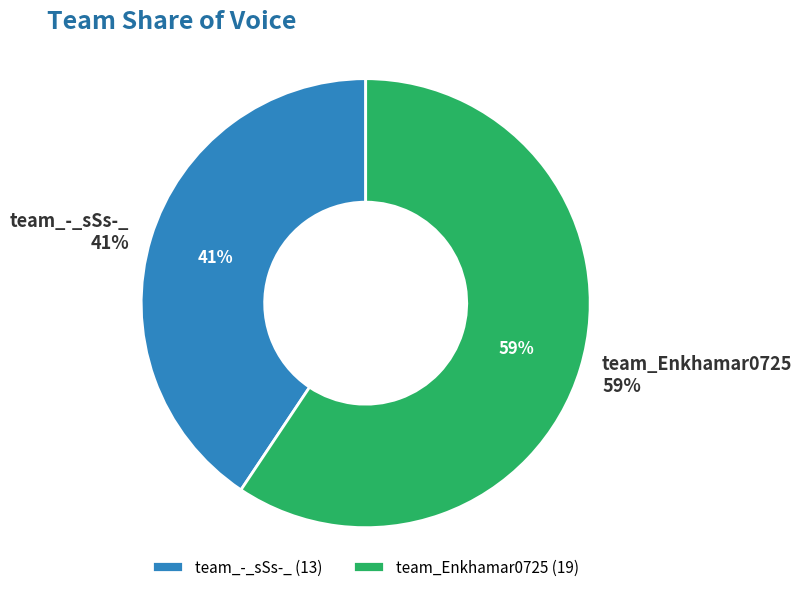

Does team_-_sSs-_ represent more than half of the total?

No